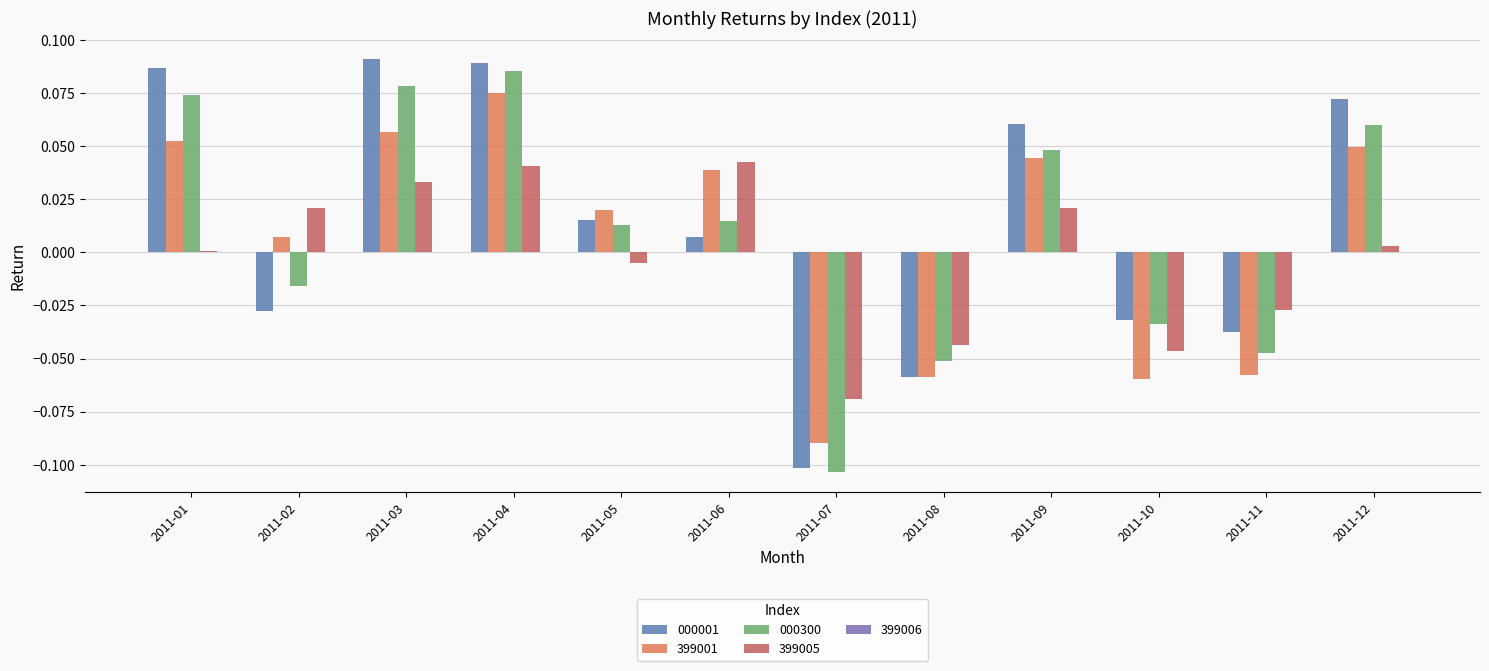

The value of 000001 at 2011-06 is 0.0. True or false?

False